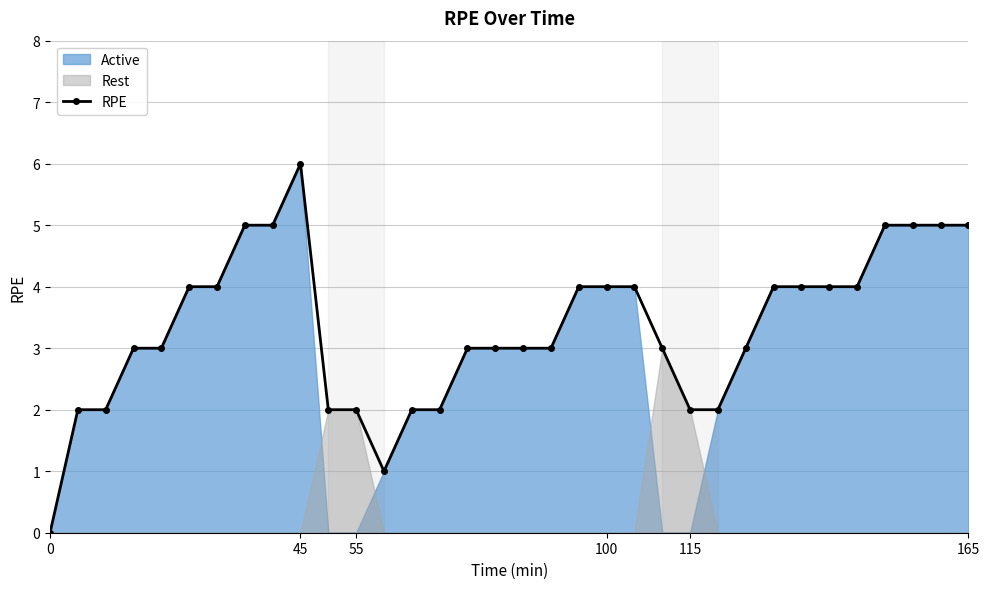

What is the difference between the second highest and second lowest values?

4